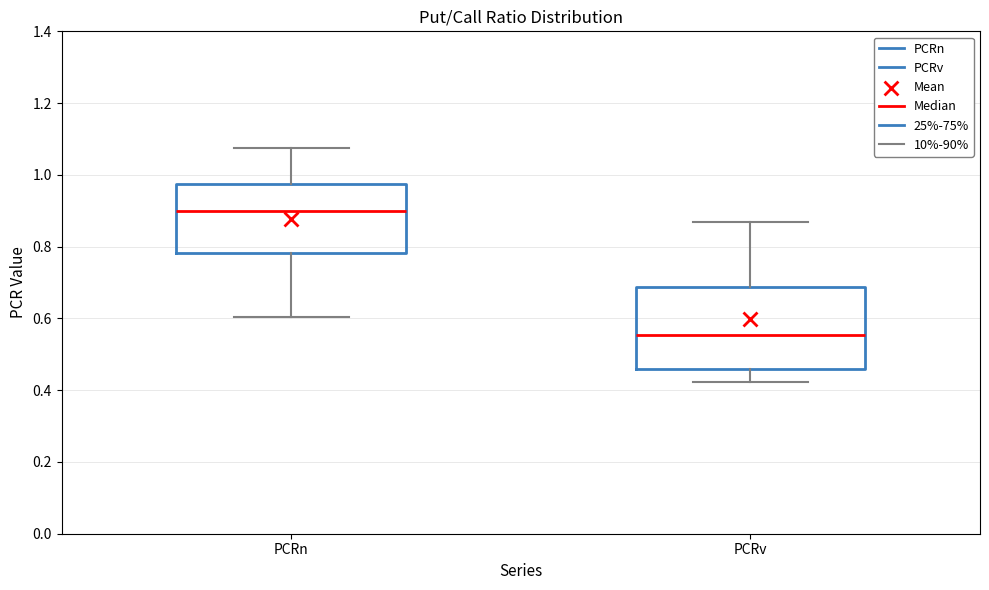

Reading left to right, transcribe this box plot: for each box, give where its median line is, the range the box spans, and where its two whiskers end, as read against the y-axis. The values are not printed on the chart, so give them approximately, as read against the axis.

PCRn: median 0.90, box 0.78 to 0.98, whiskers 0.60 to 1.08
PCRv: median 0.56, box 0.46 to 0.68, whiskers 0.42 to 0.86